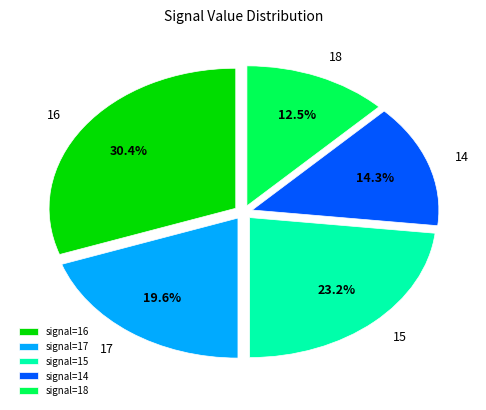

To the nearest percent, what is the difference between the largest and smallest slice percentages?

18%